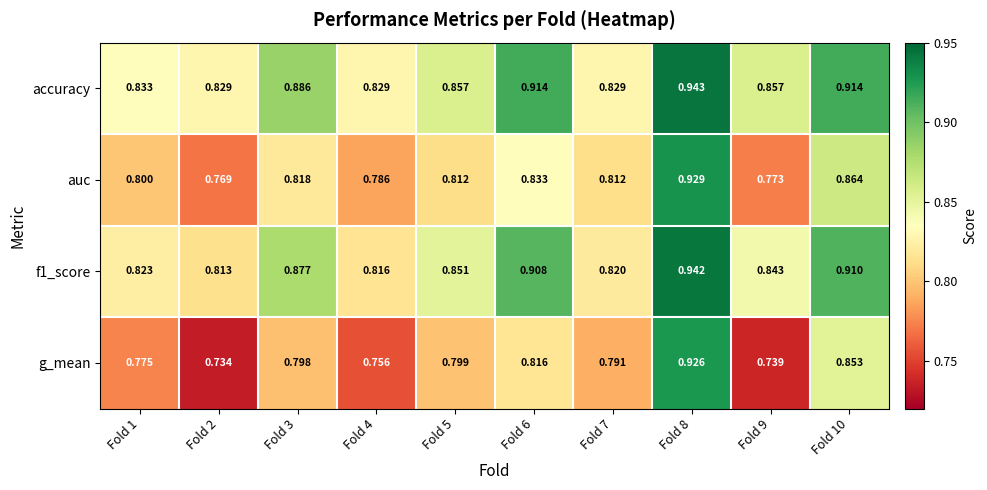

What is the difference between the highest and lowest values at Fold 5?

0.1